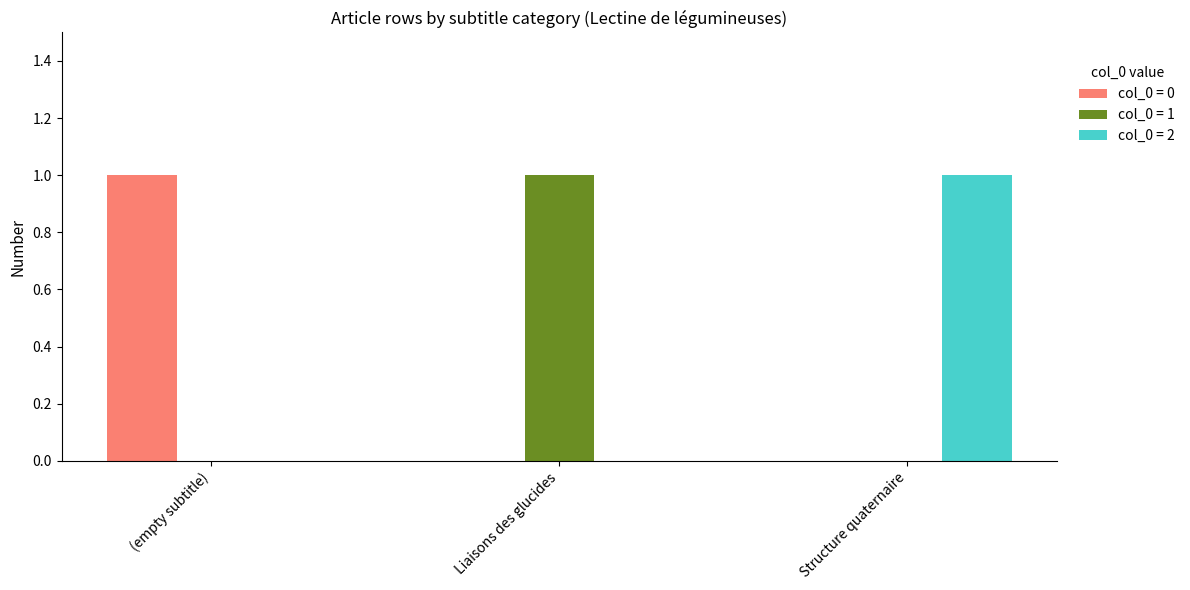

Which category has the highest value in the col_0 = 2 series?

Structure quaternaire